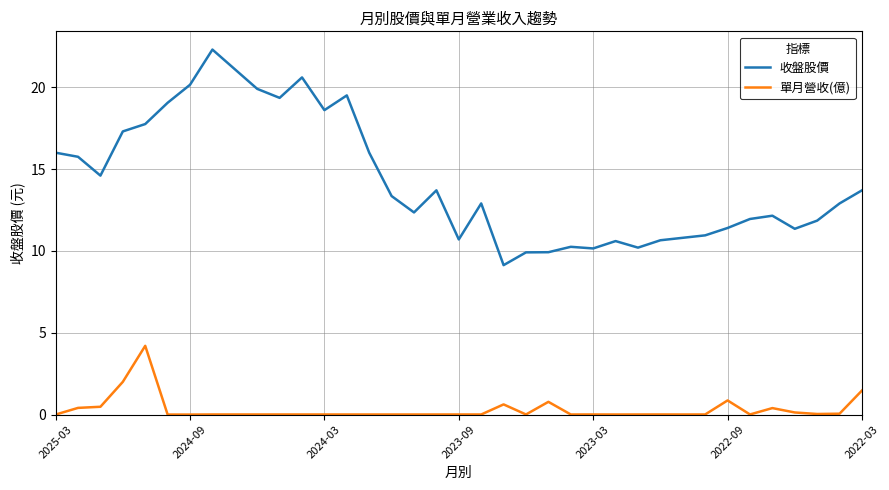

True or false: 單月營收(億) and 收盤股價 cross at least once.

False